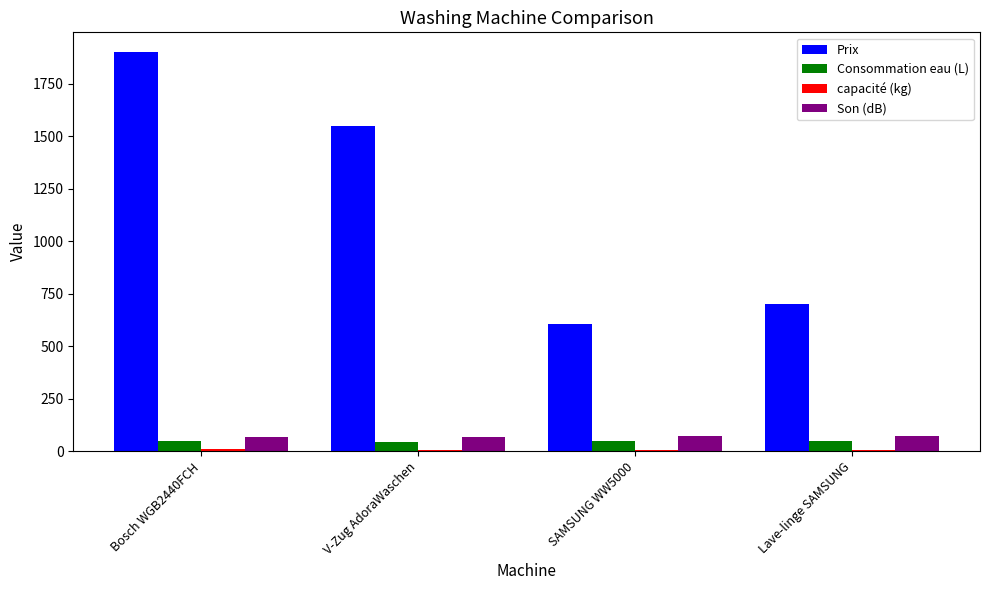

Rank the categories by Prix value from lowest to highest.

SAMSUNG WW5000, Lave-linge SAMSUNG, V-Zug AdoraWaschen, Bosch WGB2440FCH